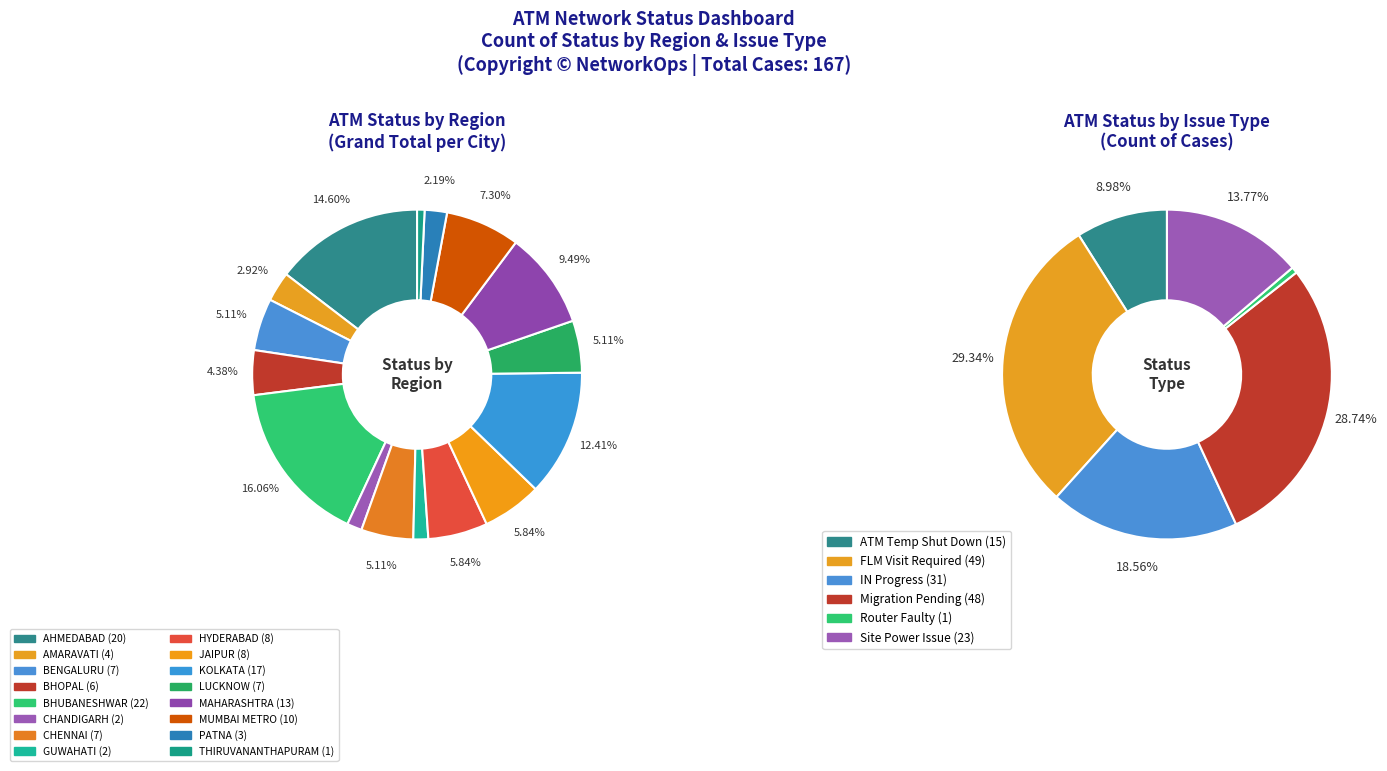

To the nearest percent, what portion does BHOPAL represent?

4%